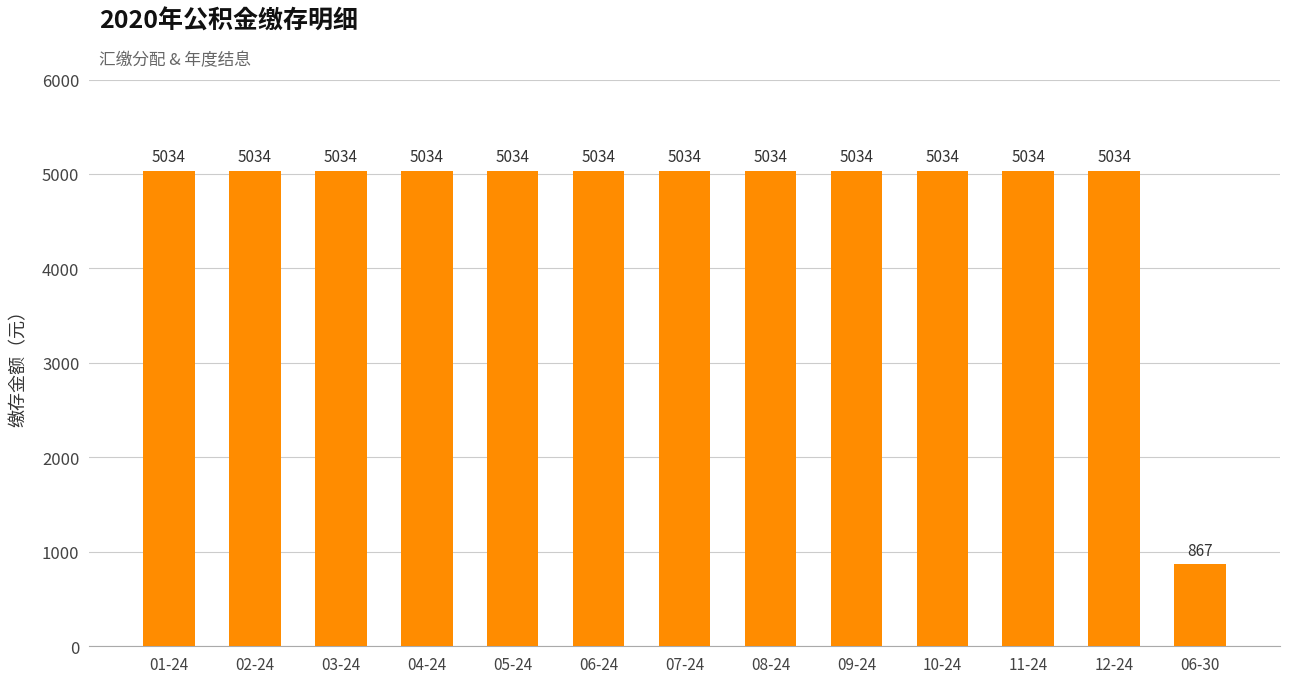

Are the bars horizontal?

No